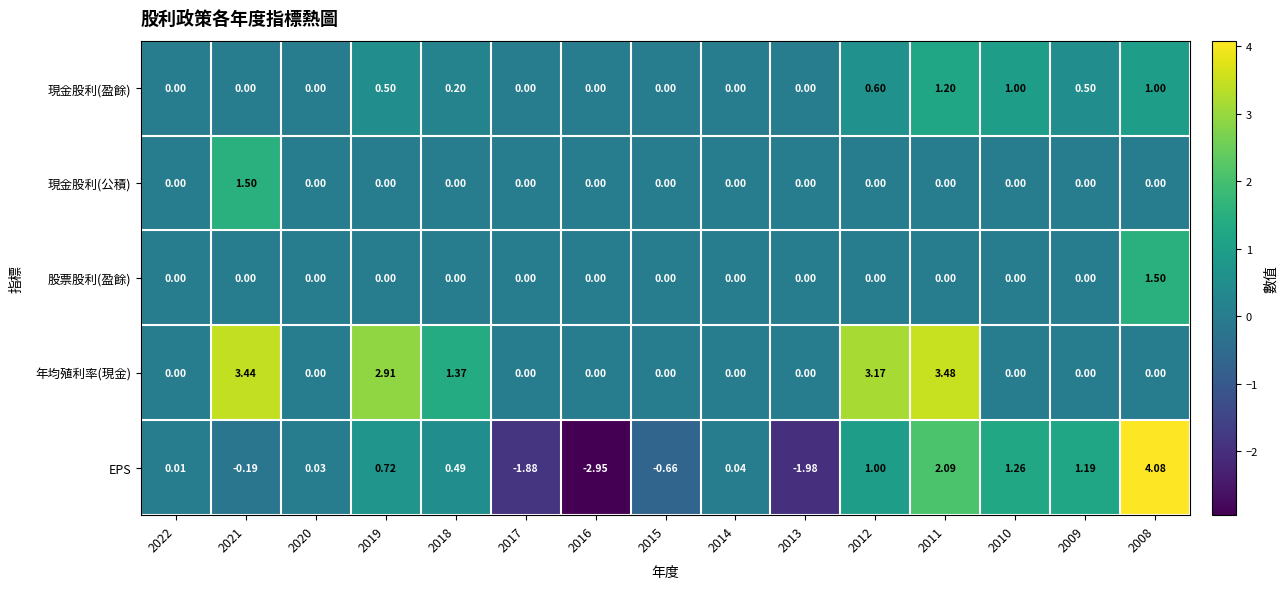

At which category is the sum across all series the highest?

2011